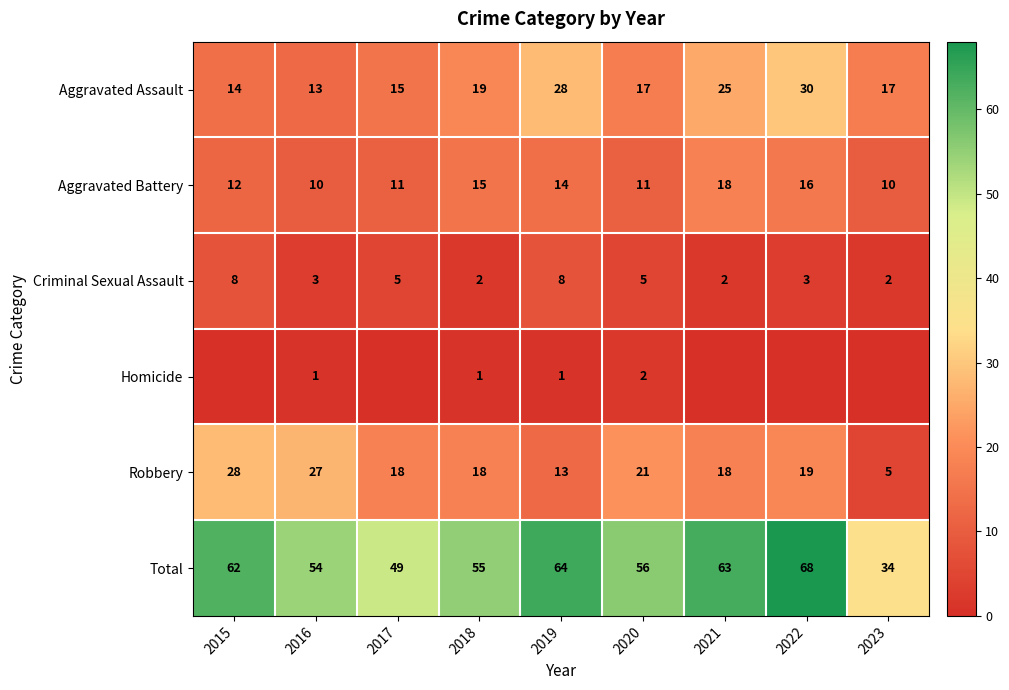

The value of Aggravated Assault at 2015 is 14. True or false?

True